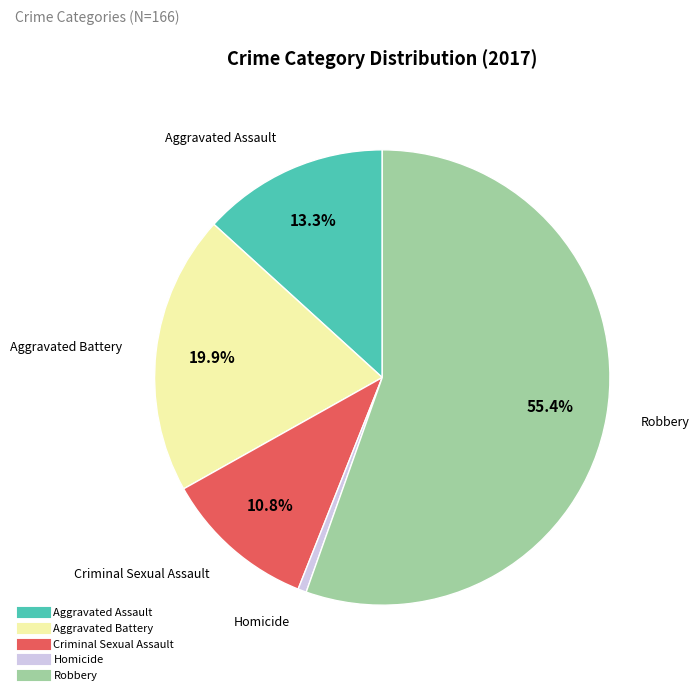

To the nearest percent, what is the difference between the largest and smallest slice percentages?

55%